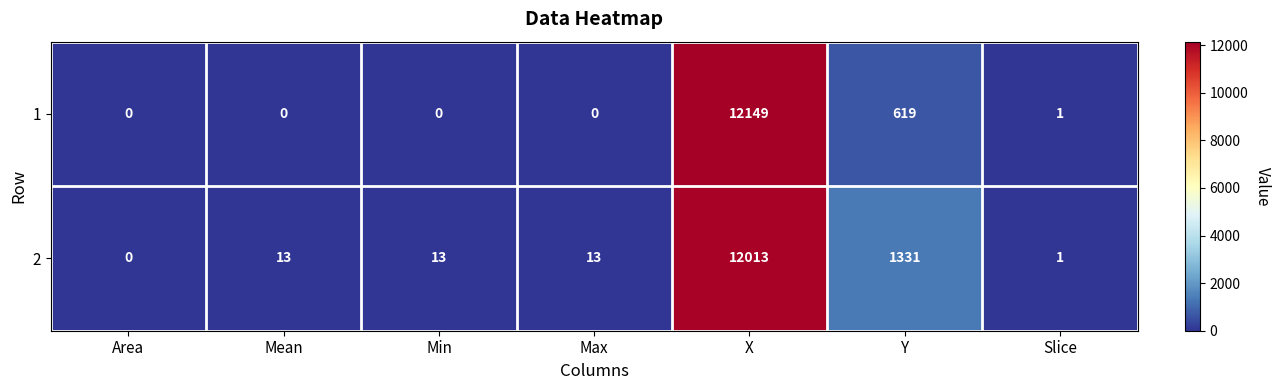

What is the maximum value for 2?

12013